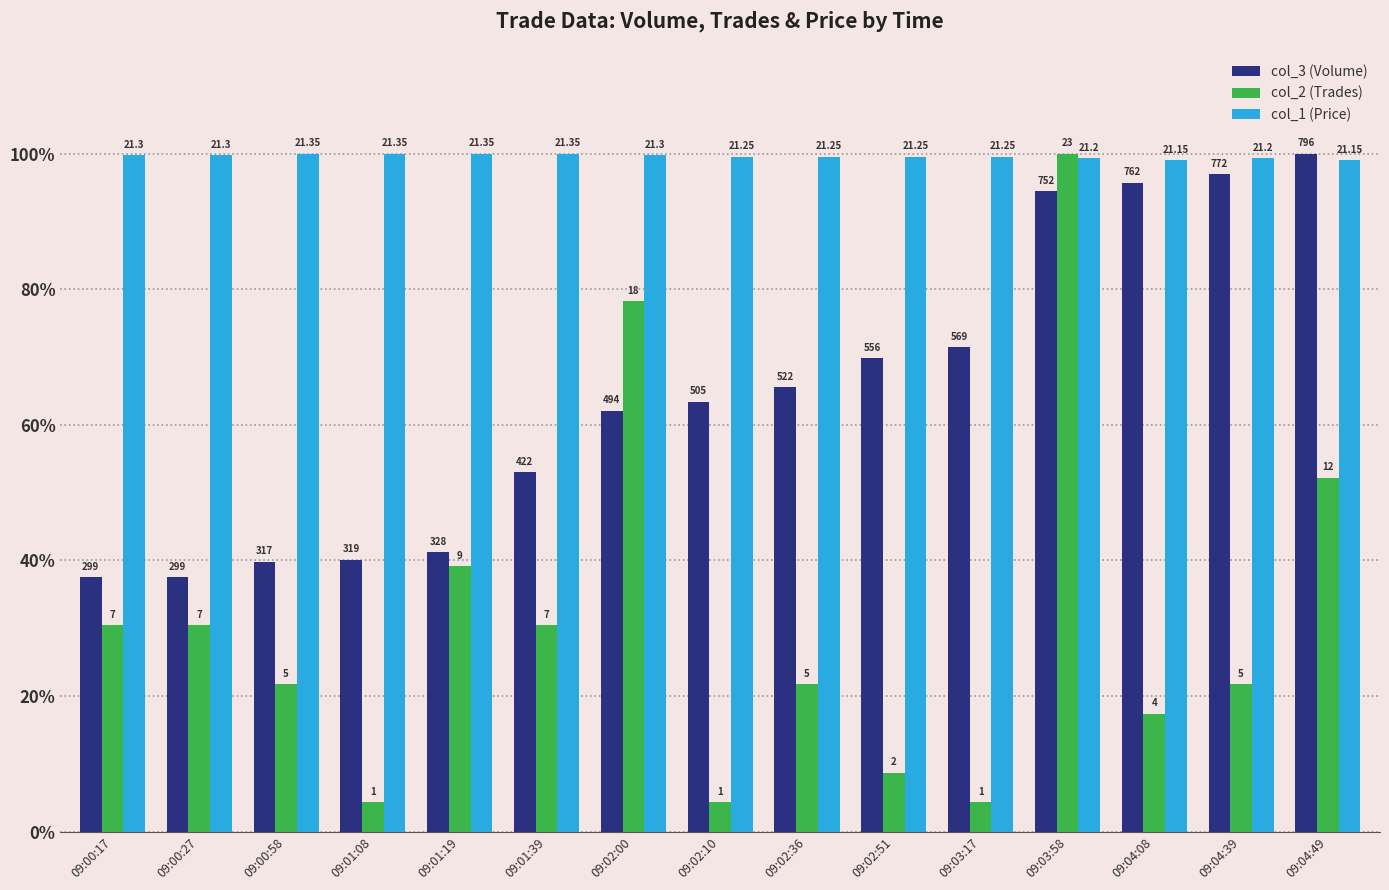

What is the total value across all series at 09:01:08?

144.4